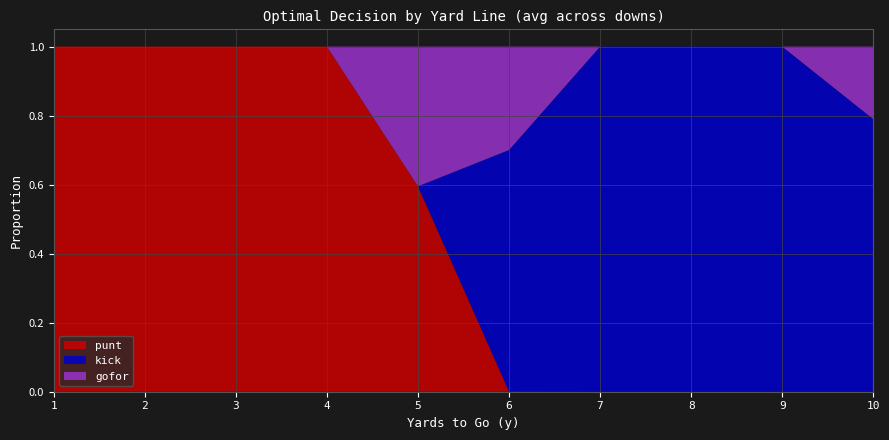

What is the total value across all series at 2?

1.0